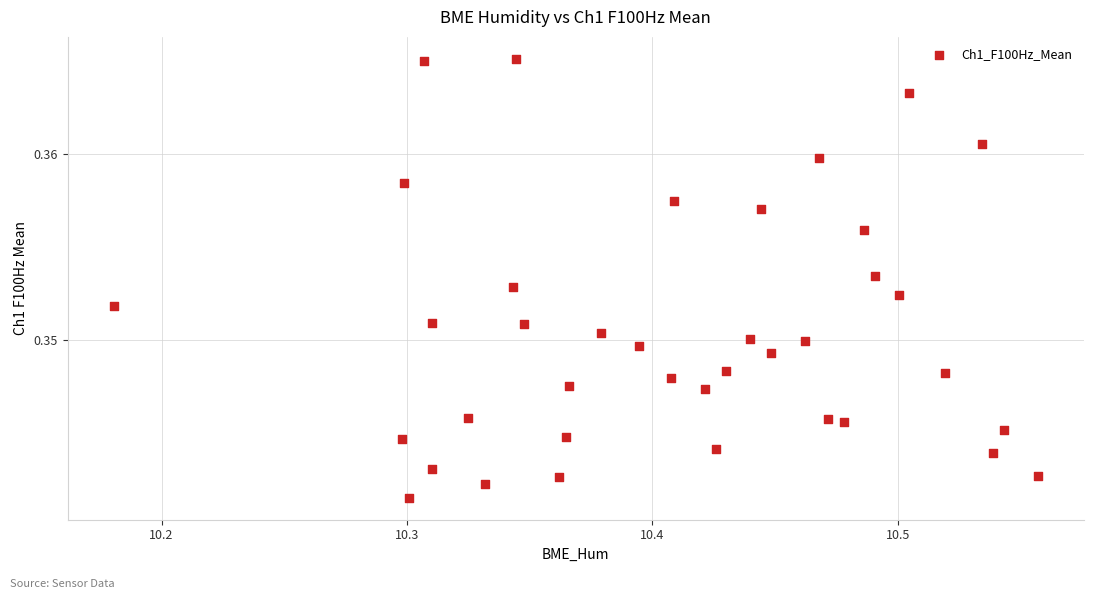

How many data points are displayed?

38